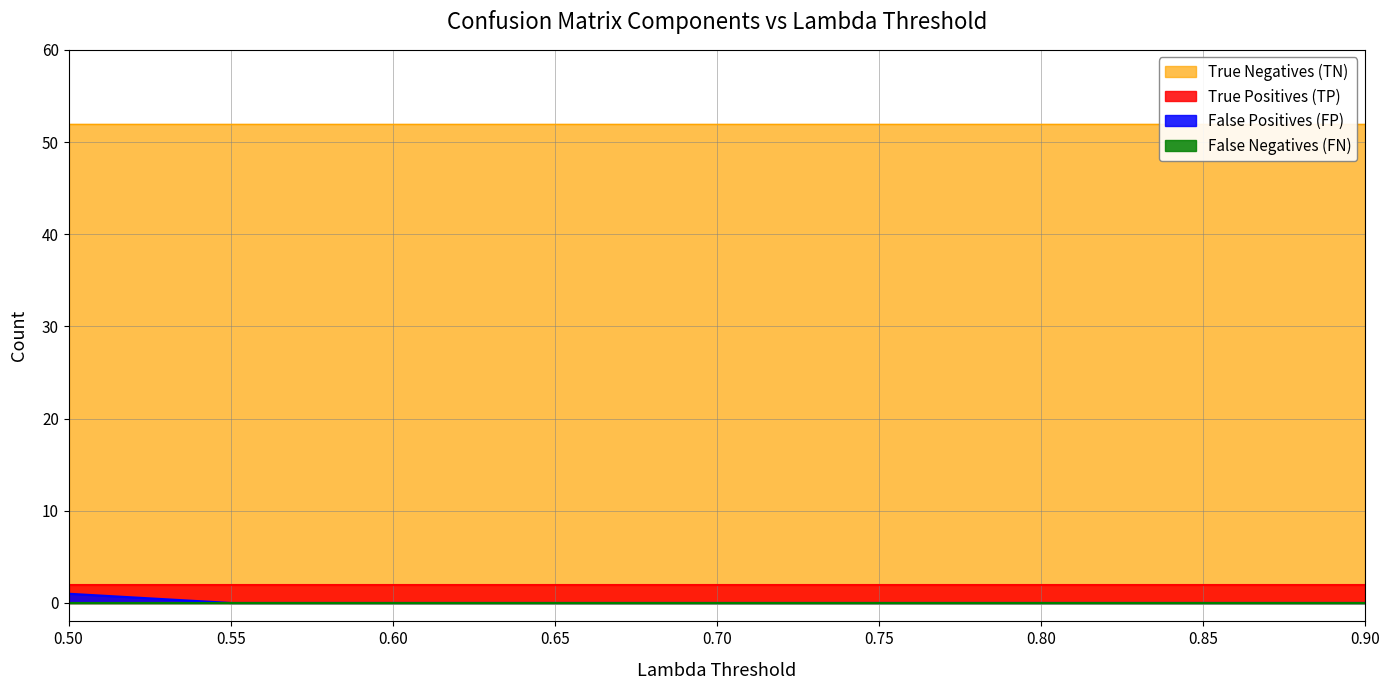

Rank the series by their maximum value, from lowest to highest.

False Negatives (FN), False Positives (FP), True Positives (TP), True Negatives (TN)